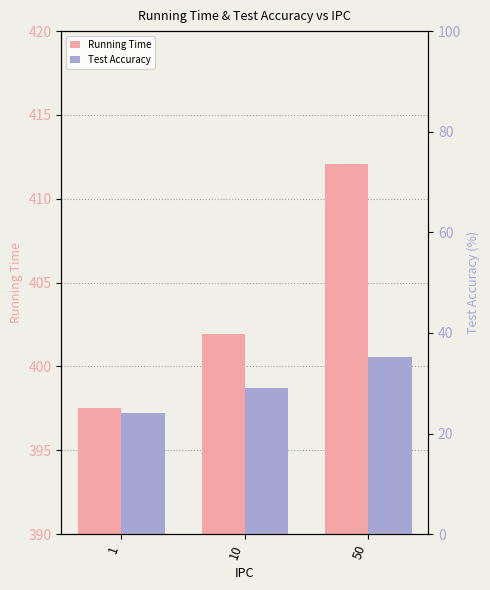

Which category has the lowest value in the Running Time series?

1